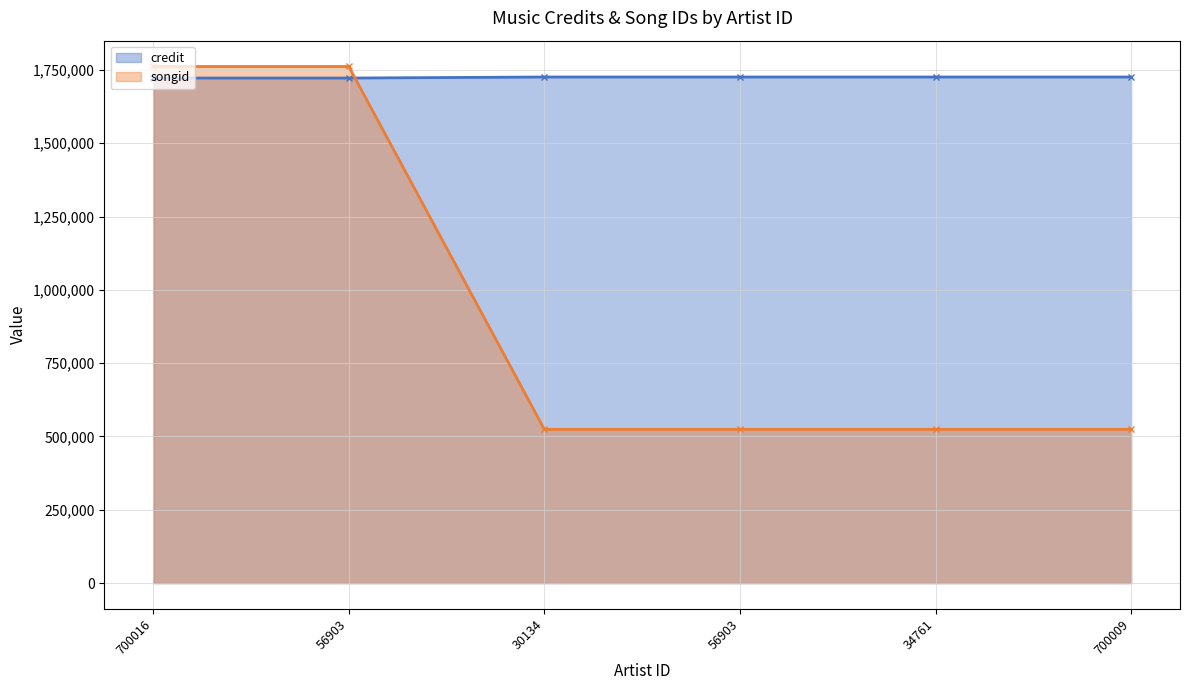

Between which two adjacent categories do credit and songid first intersect?

56903 and 30134